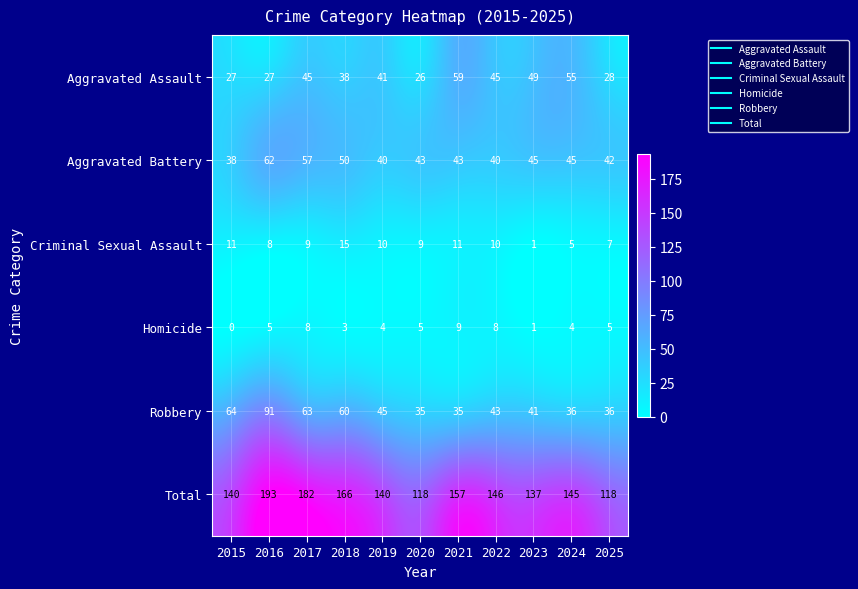

What is the sum of all Total values?

1642